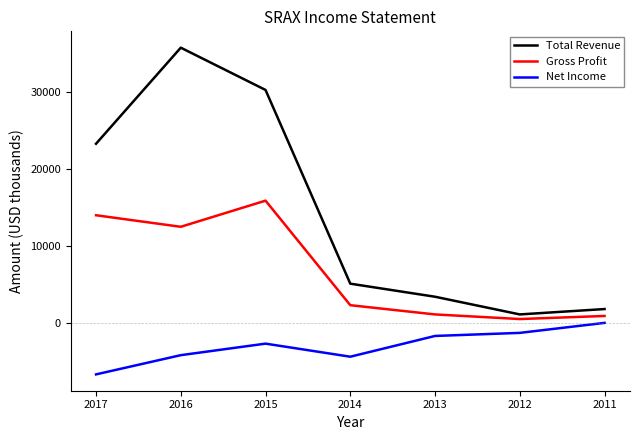

Which series has the widest spread of values?

Total Revenue